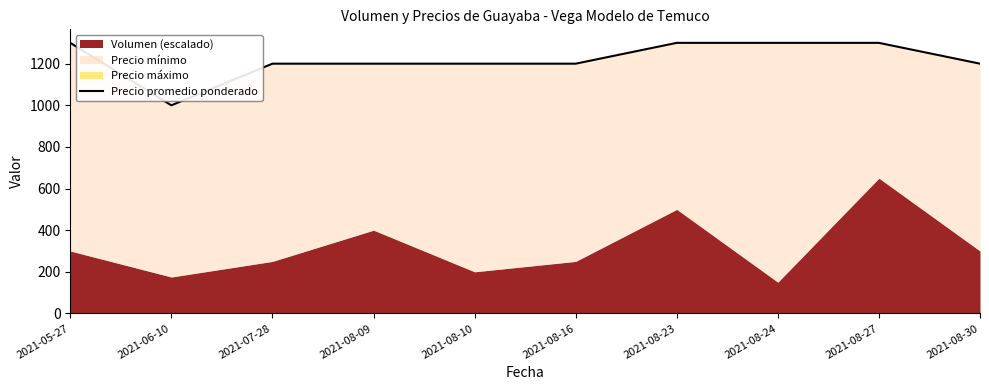

How many data points are above 1200?

4